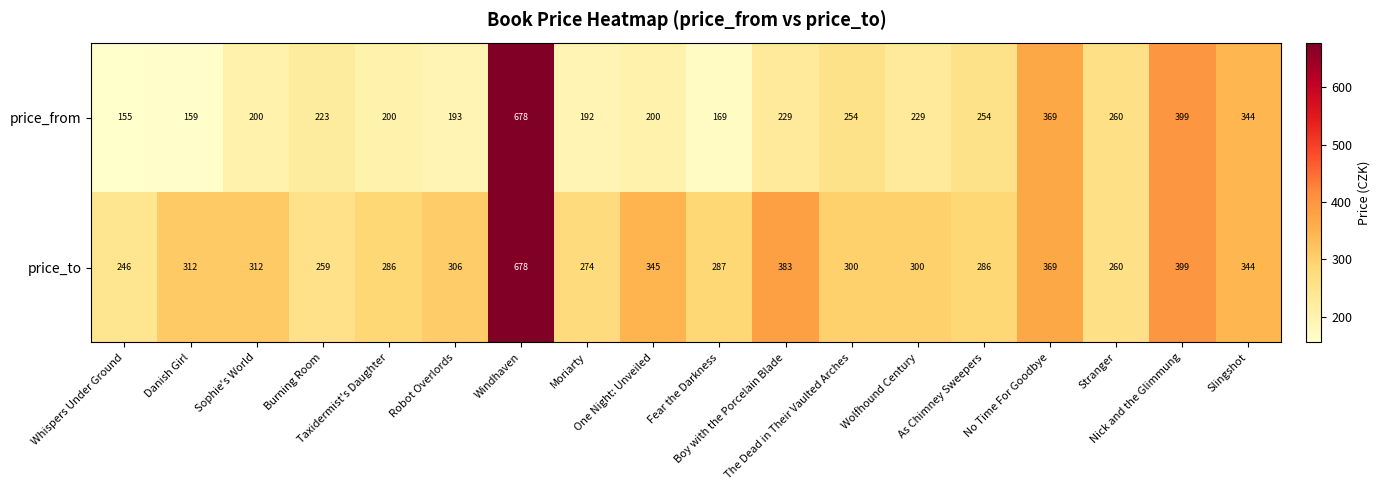

Rank the series by their average value, from highest to lowest.

price_to, price_from